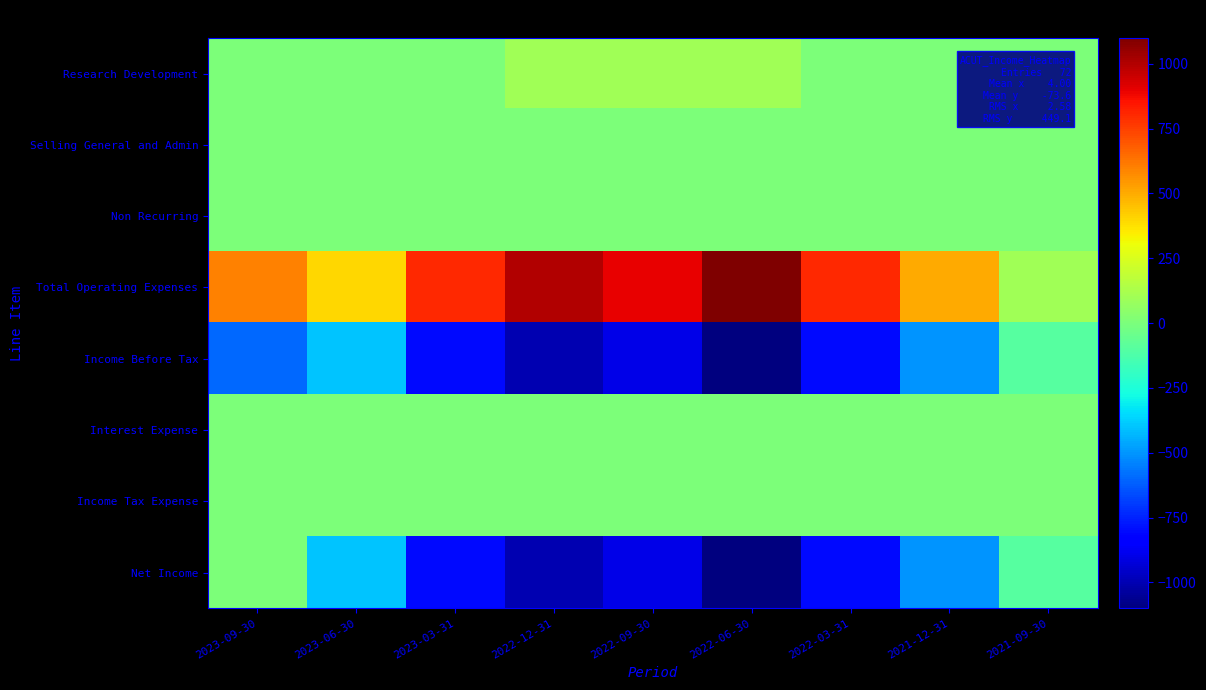

How many distinct data groups are displayed?

8